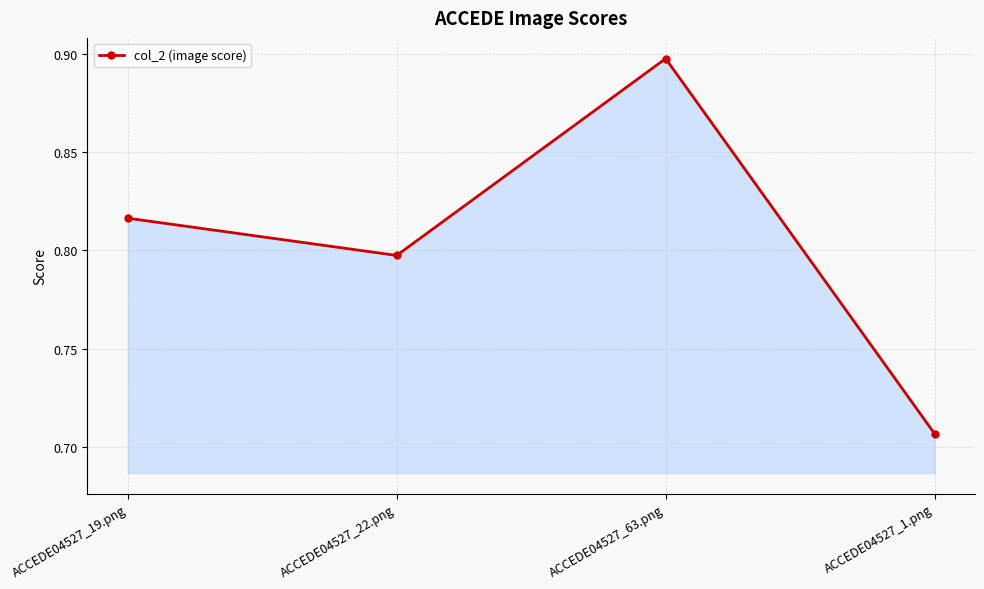

What is the difference between the maximum and minimum values?

0.2